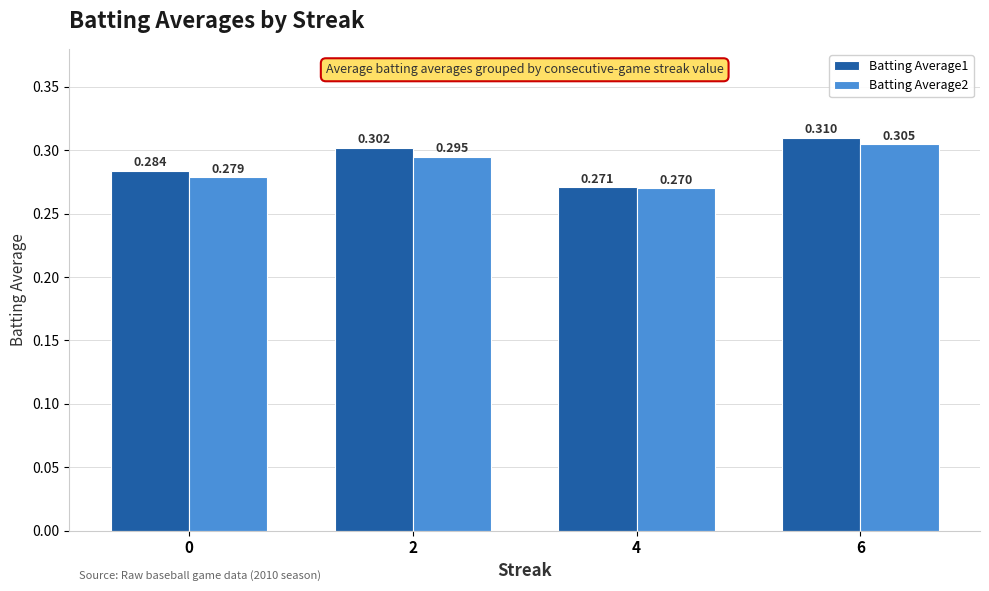

What are all the series names shown in the legend?

Batting Average1, Batting Average2